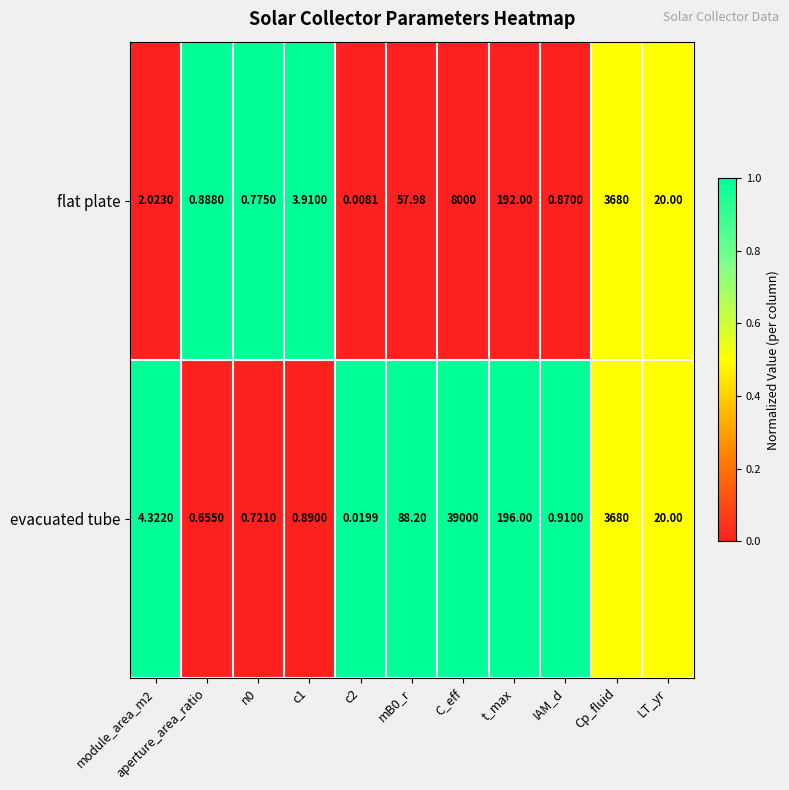

Which series has the largest total across all categories?

evacuated tube